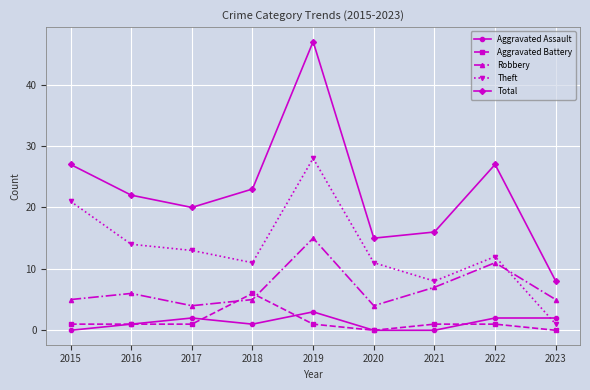

How many distinct data groups are displayed?

5